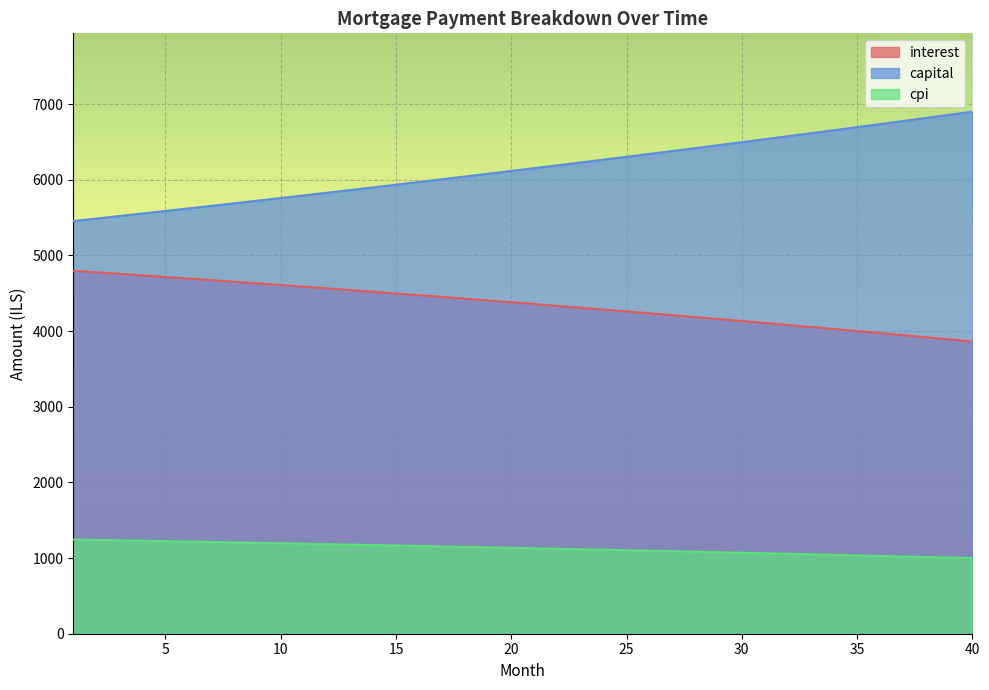

What is the difference between the highest and lowest values at 23?

5112.5